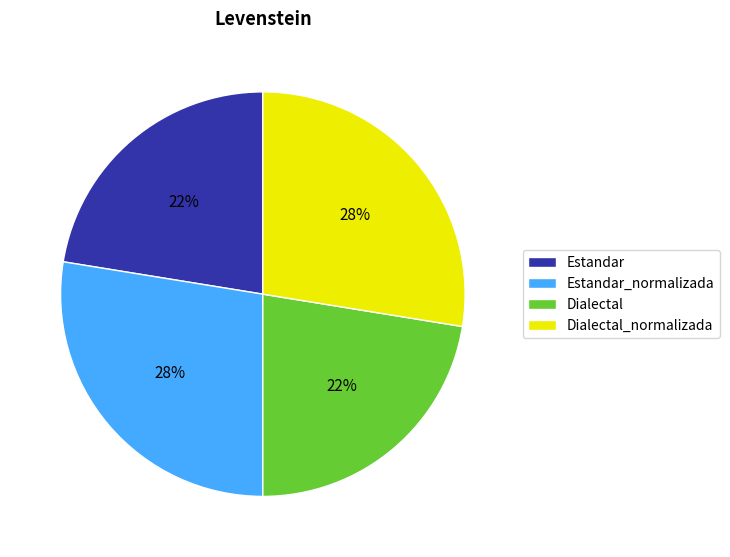

To the nearest percent, what is the average slice percentage?

25%